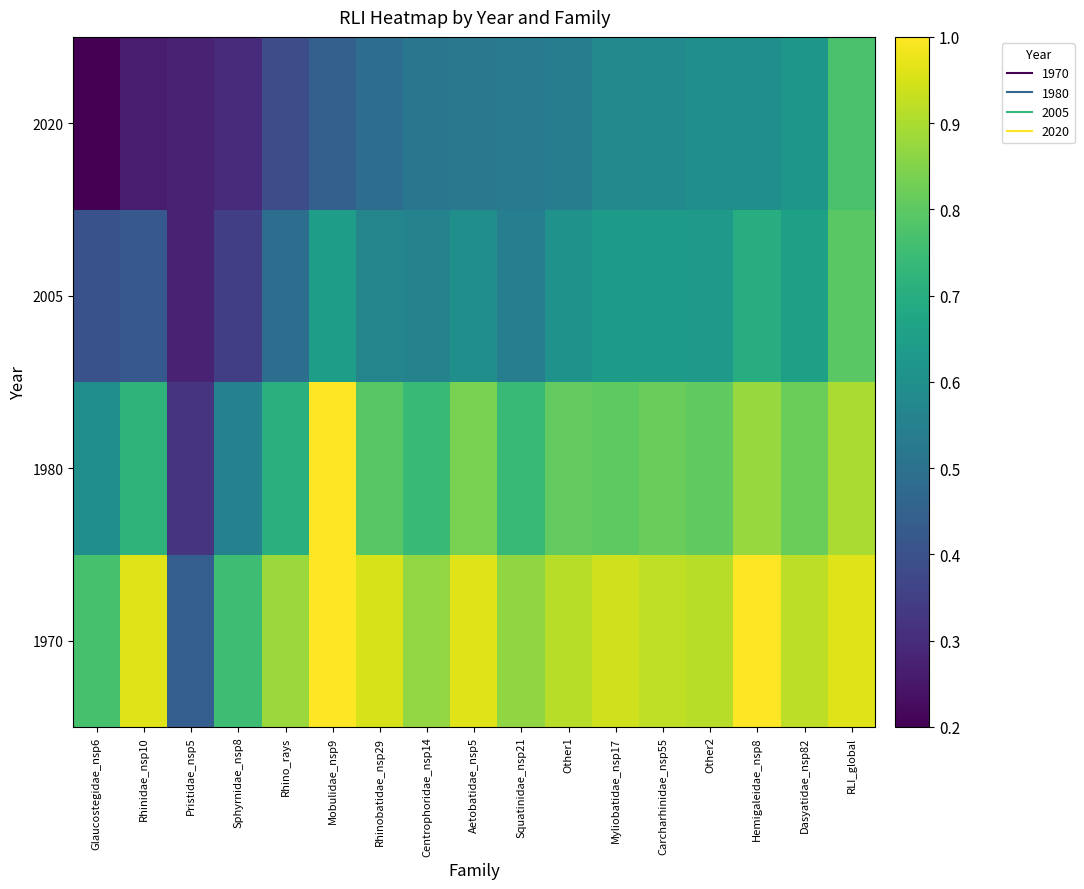

At which category is the sum across all series the highest?

RLI_global